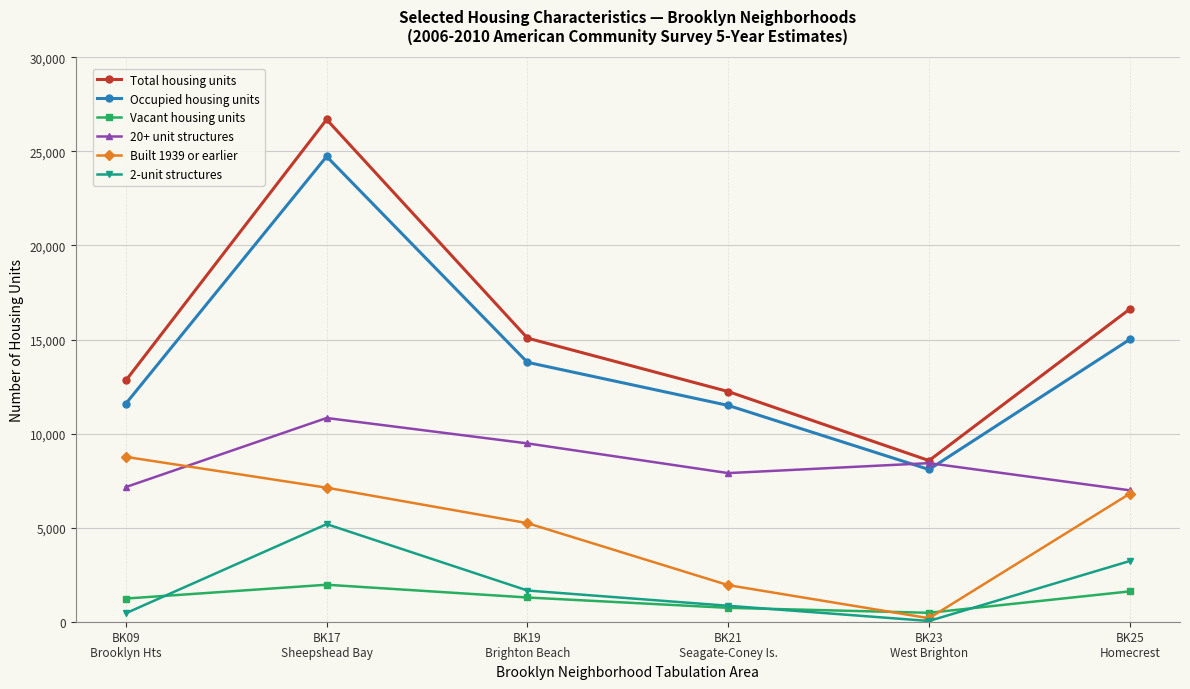

At which label does Total housing units reach its minimum?

BK23
West Brighton